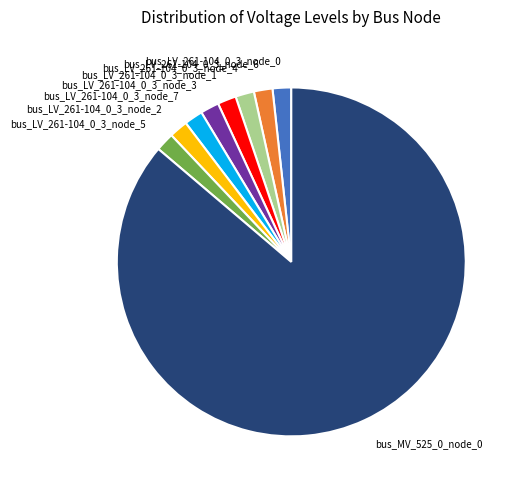

True or false: bus_LV_261-104_0_3_node_5 accounts for 2% of the total.

True